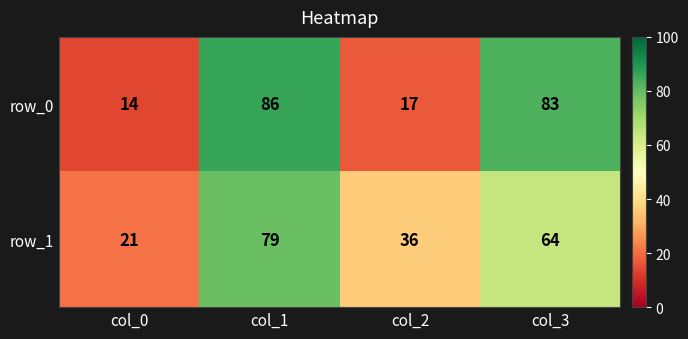

Where does the row_0 series first go above 83?

col_1